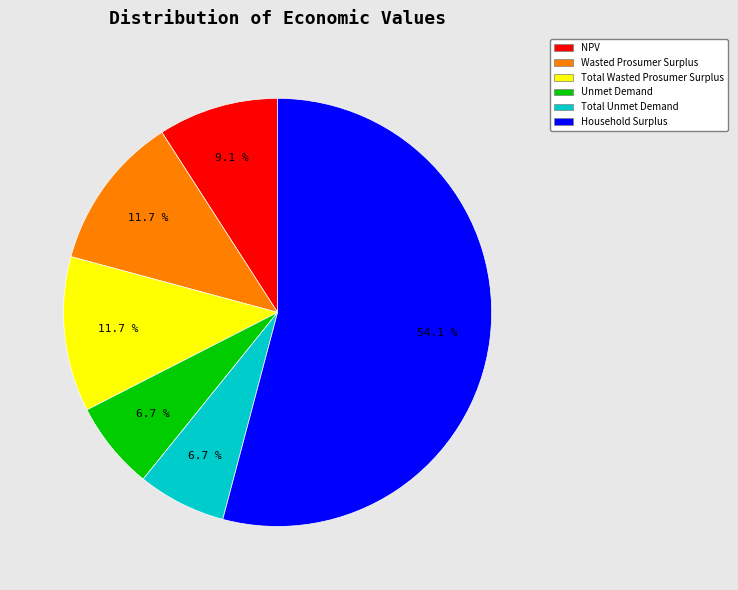

Approximately how many times larger is the value at Total Wasted Prosumer Surplus compared to Household Surplus?

0.2